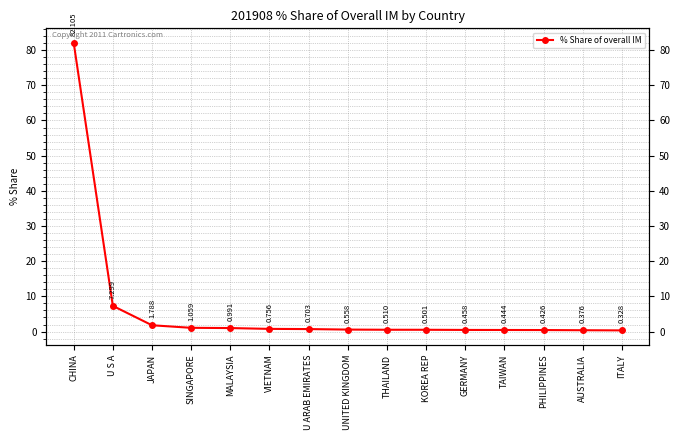

Does the chart display data point markers on the line(s)?

Yes